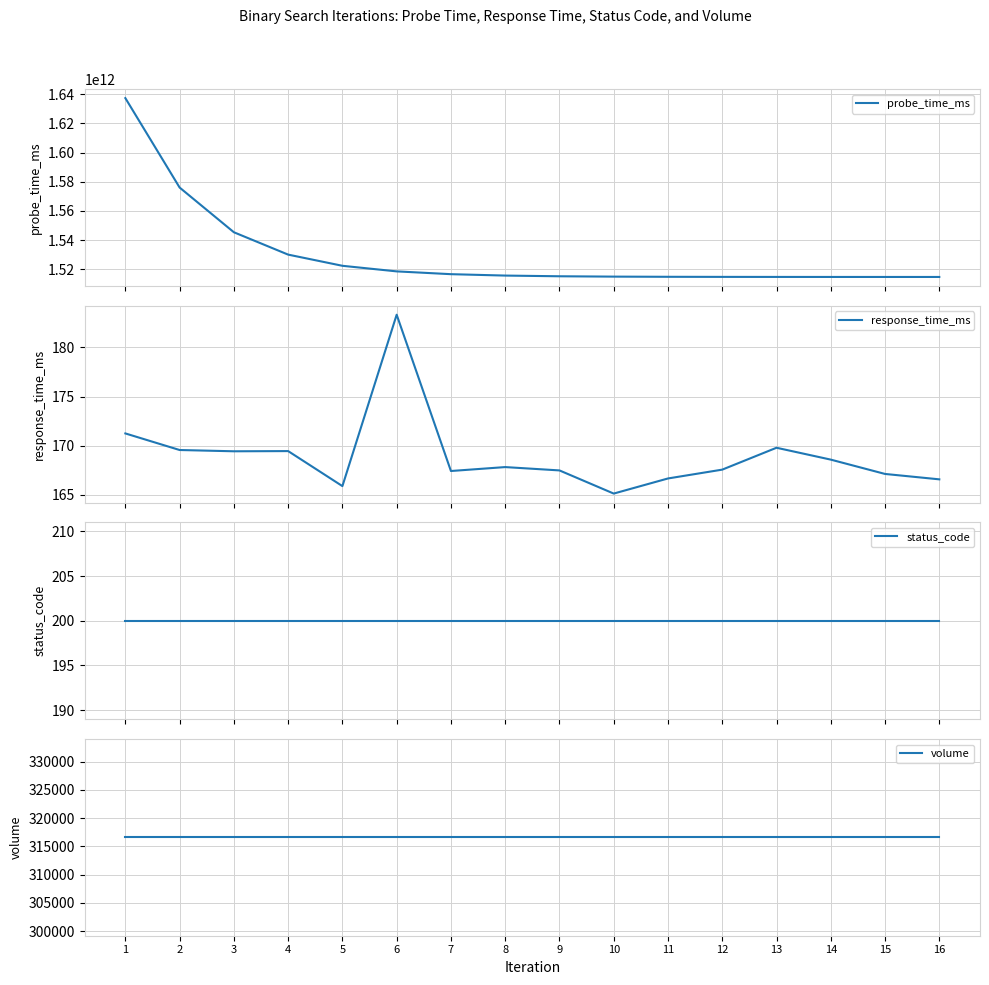

Is the value of probe_time_ms at 2 greater than the value of response_time_ms at 10?

Yes